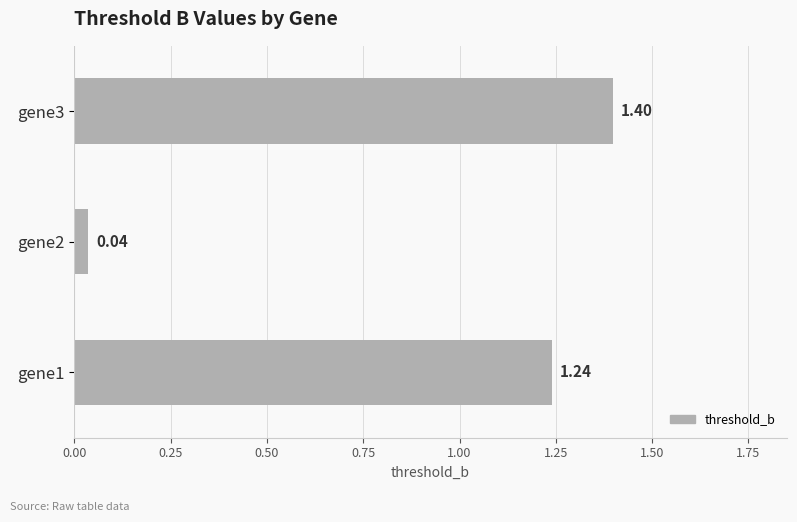

How many distinct data groups are displayed?

1